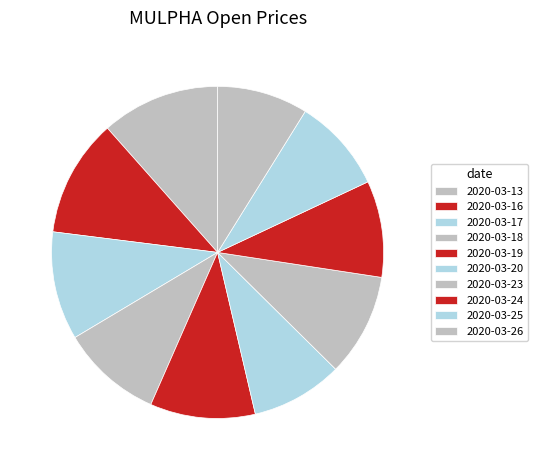

How many segments does this pie chart have?

10